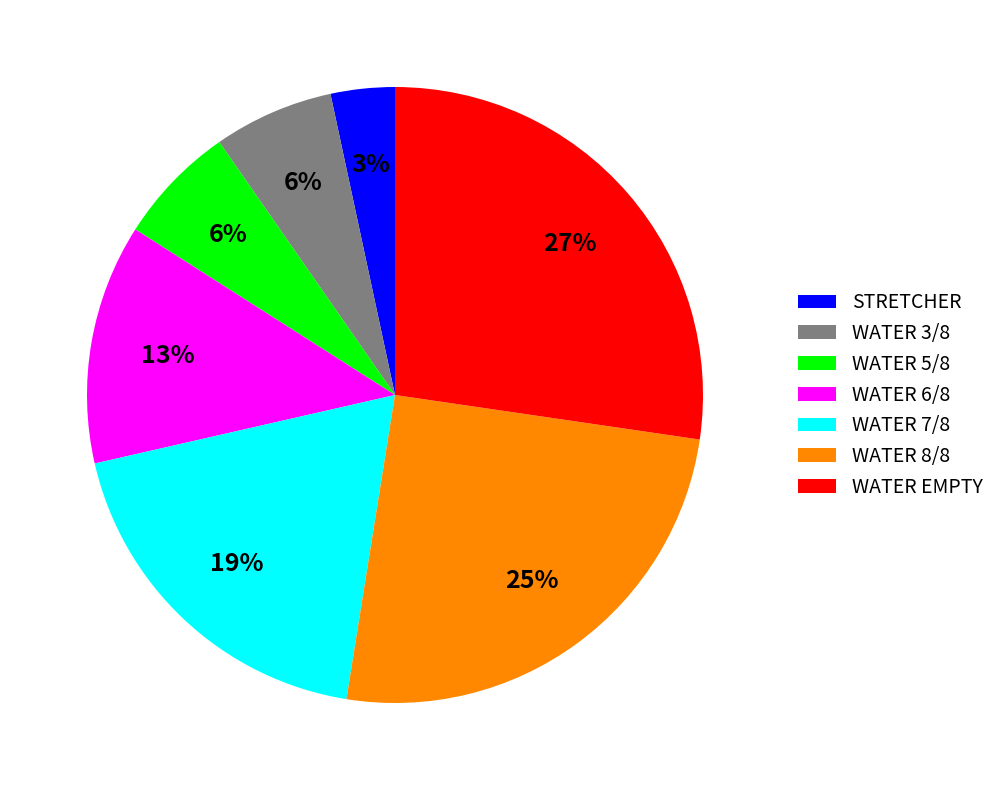

How many segments does this pie chart have?

7